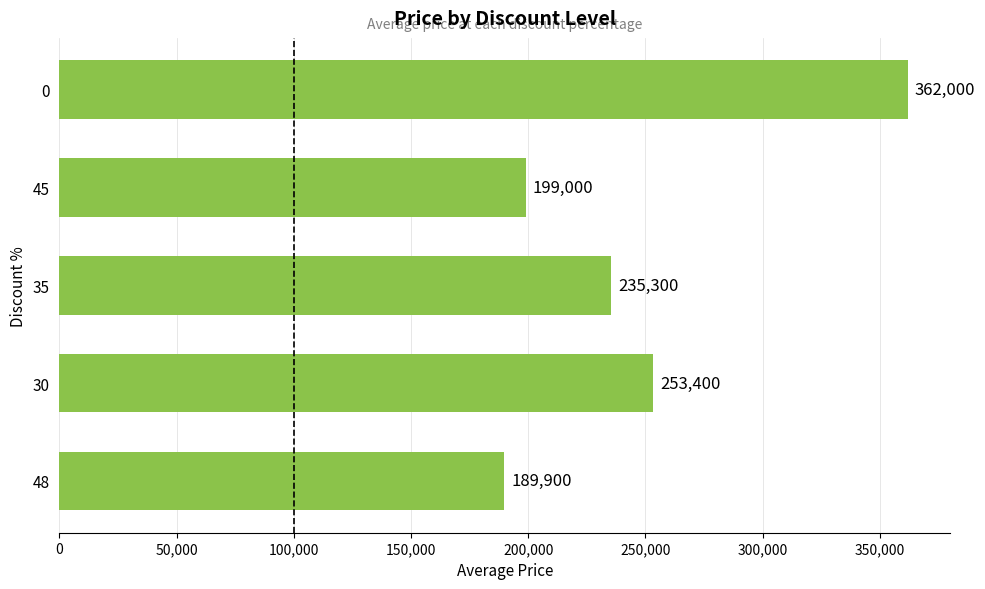

Rank the categories by value from highest to lowest.

0, 30, 35, 45, 48